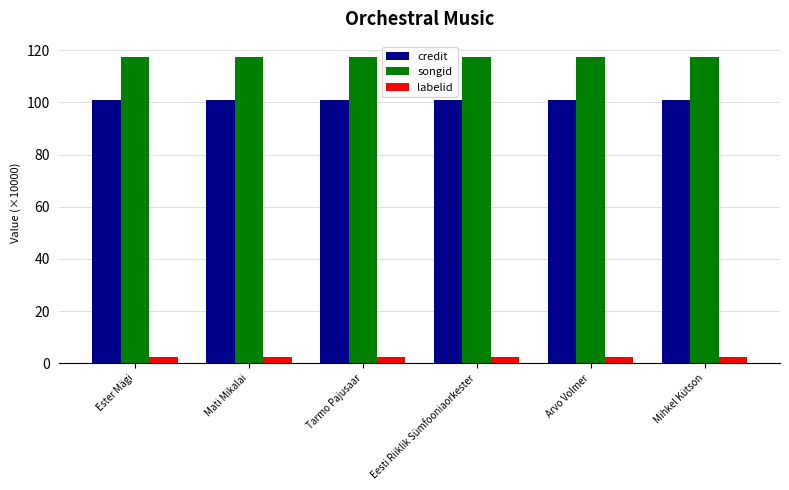

What is the lowest value of the songid series?

117.5